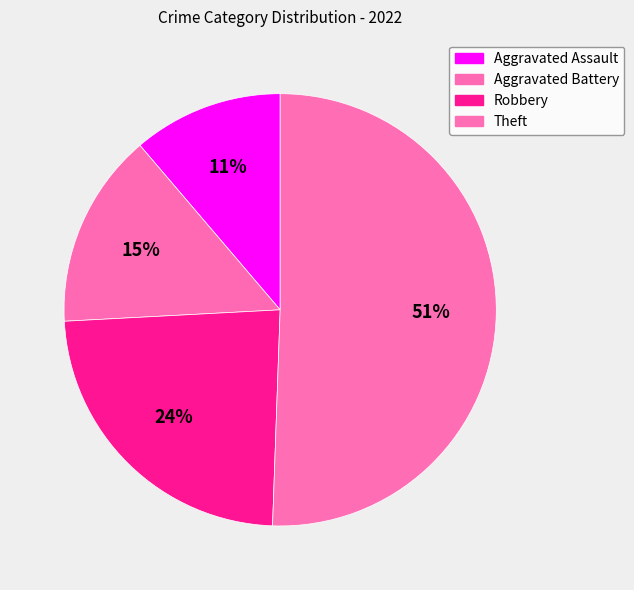

To the nearest percent, what portion does Aggravated Assault represent?

11%